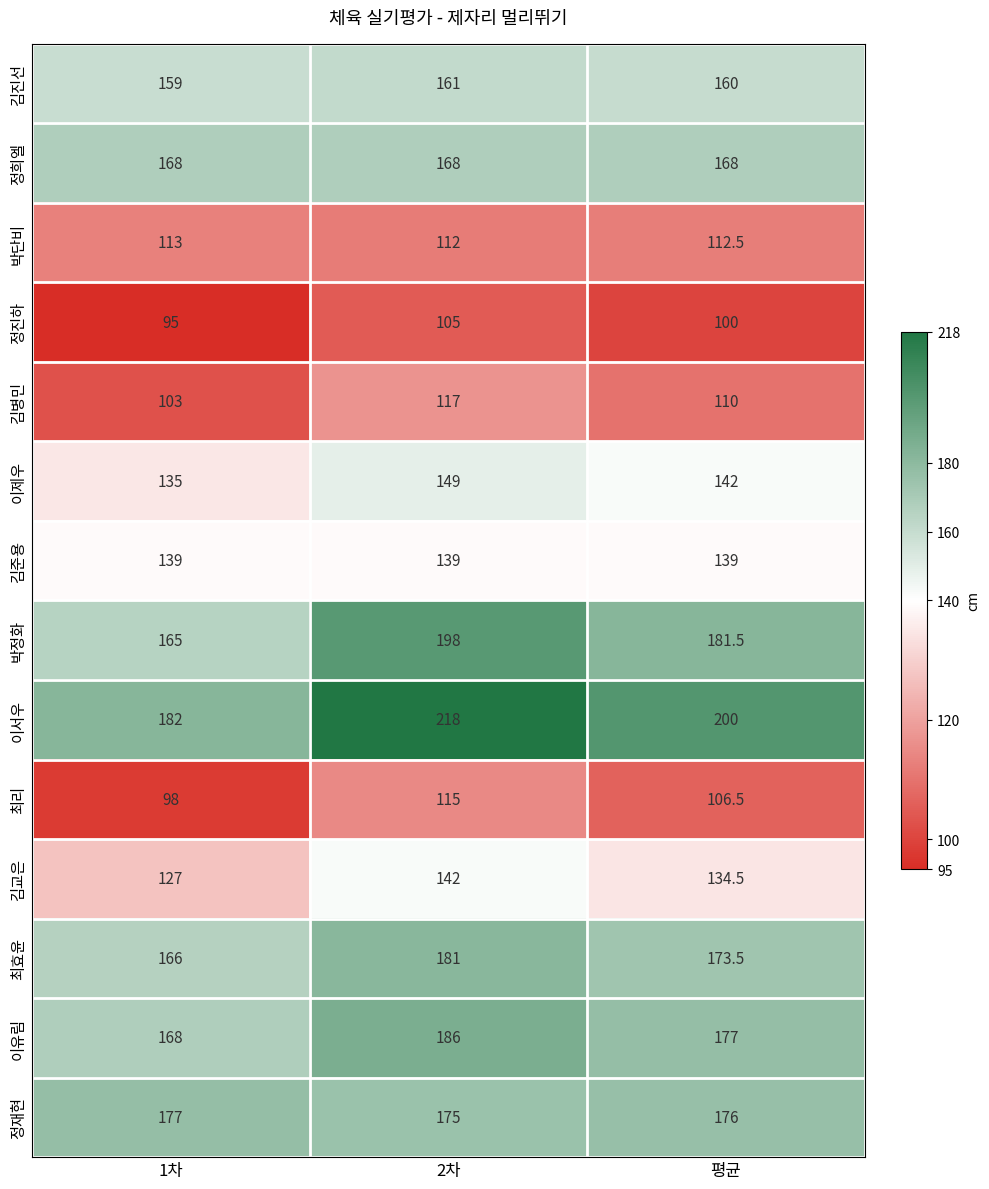

Read the 김병민 value at 1차.

103.0